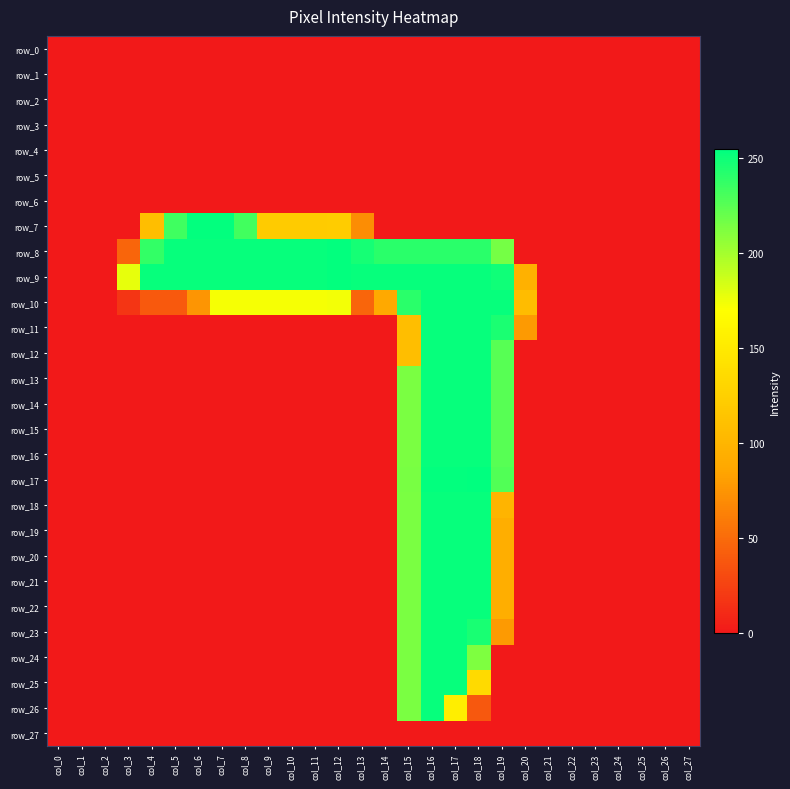

Is the value of row_20 at col_13 greater than the value of row_25 at col_14?

No